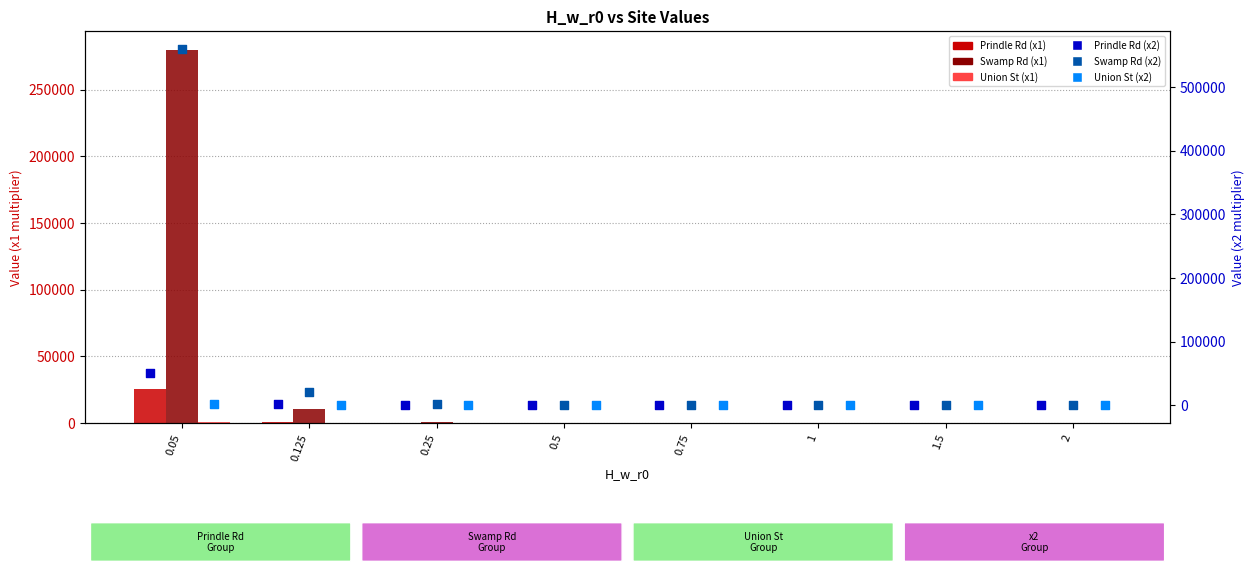

Is the value of Swamp Rd (x2) at 2 greater than the value of Swamp Rd (x1) at 0.75?

No